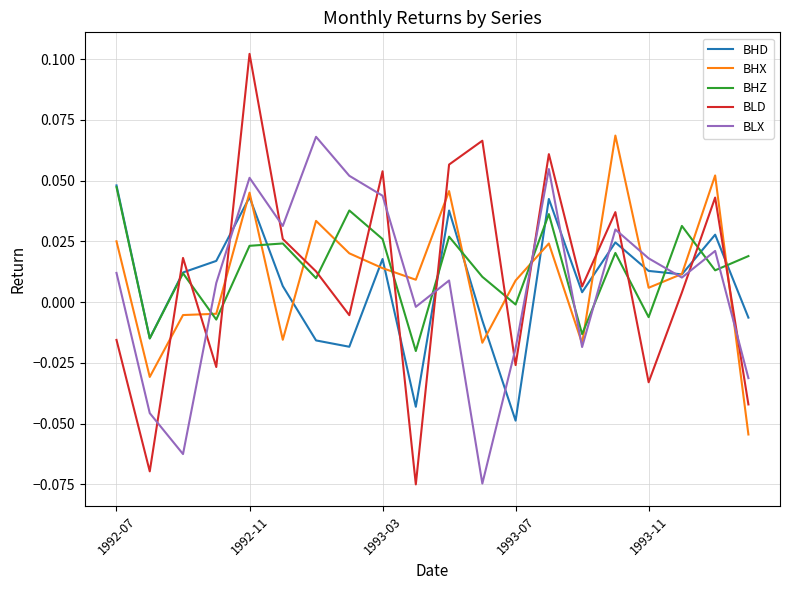

Which series has the widest spread of values?

BLD